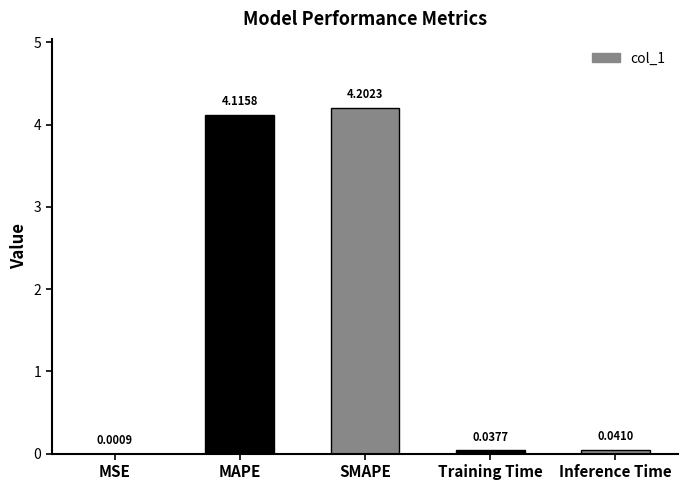

Between SMAPE and MSE, which is larger?

SMAPE